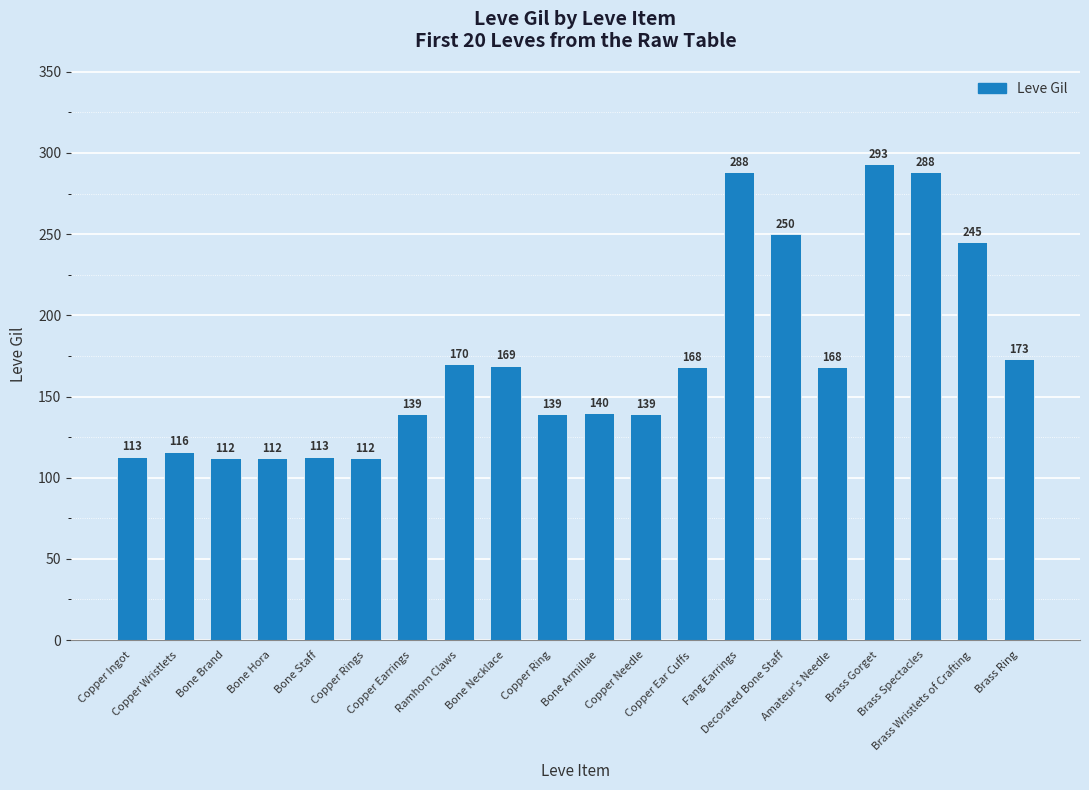

How many categories are shown in the chart?

20